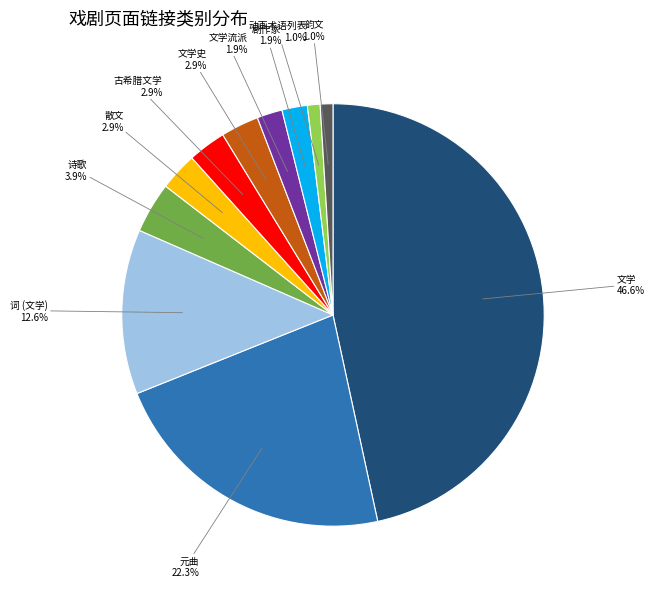

How much of the chart is everything except 韵文?

99.0%